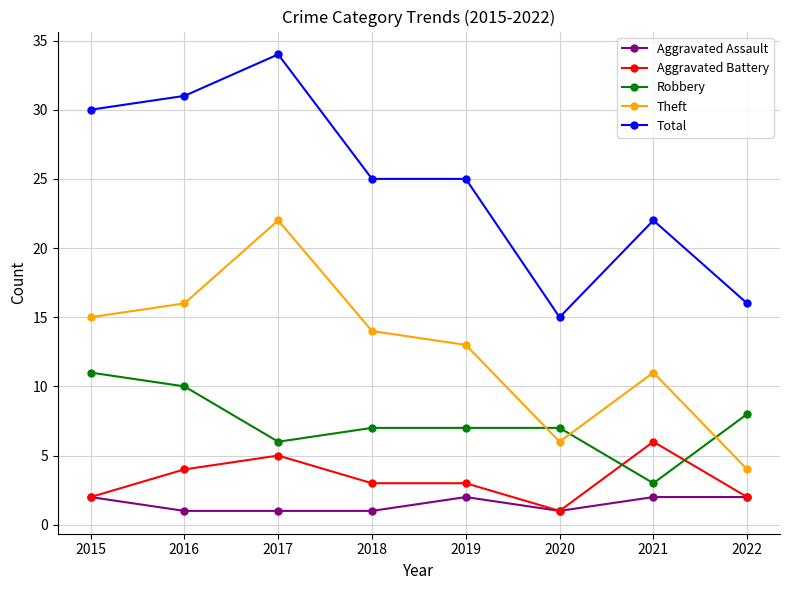

The Theft series shows 4 at 2022. True or false?

True